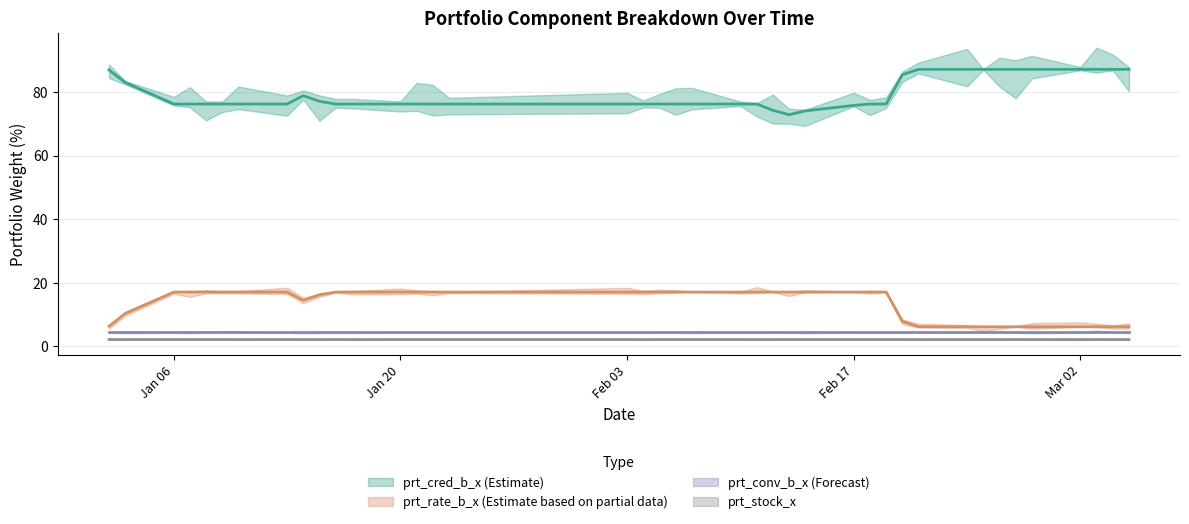

Which category has the highest value in the prt_rate_b_x series?

Jan 06